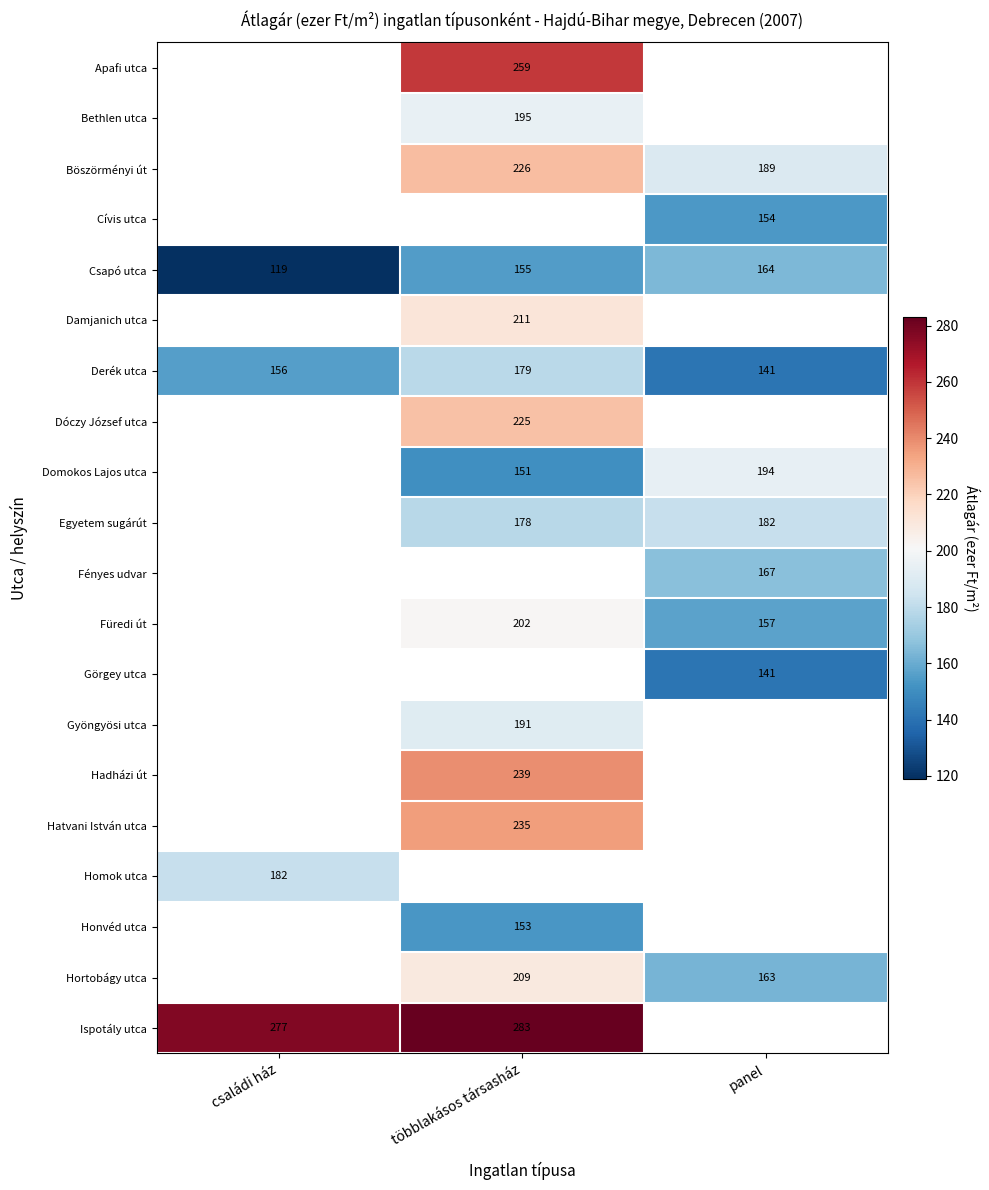

What is the average value of the Csapó utca series?

146